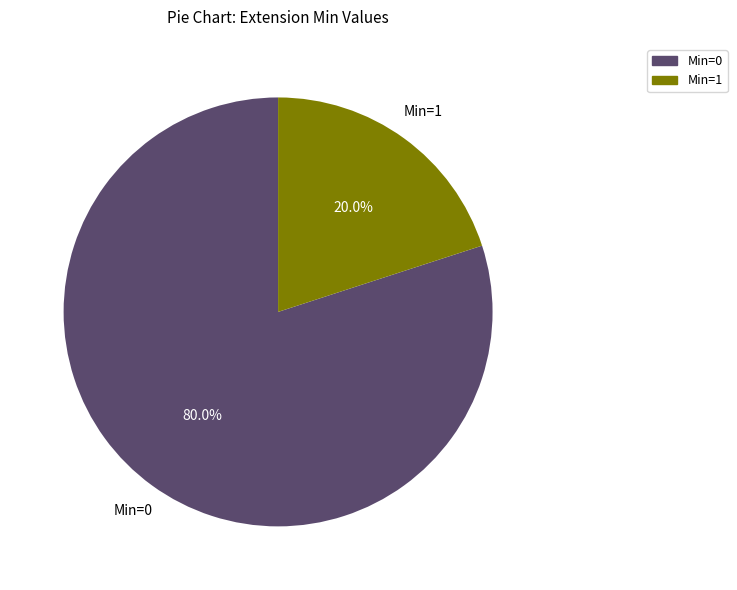

Between Min=1 and Min=0, which is larger?

Min=0